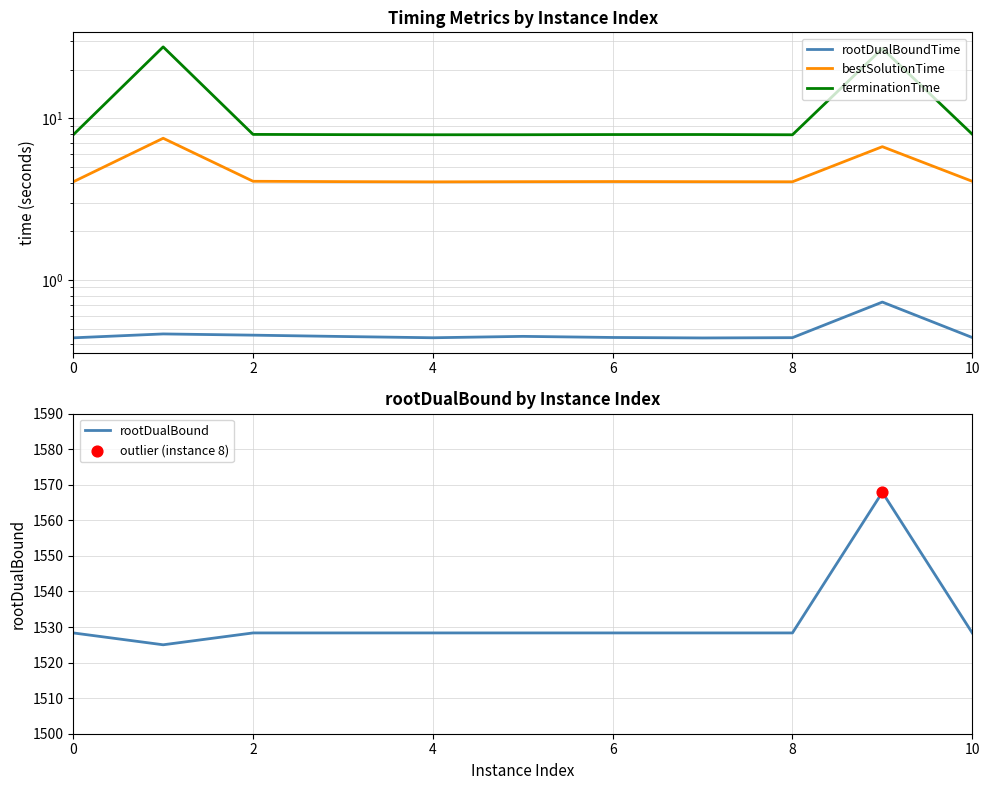

At which category is the sum across all series the highest?

9